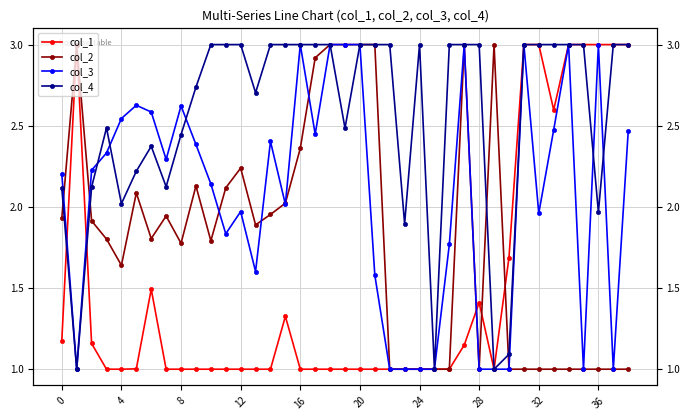

The col_1 series shows 1.6 at 27. True or false?

False